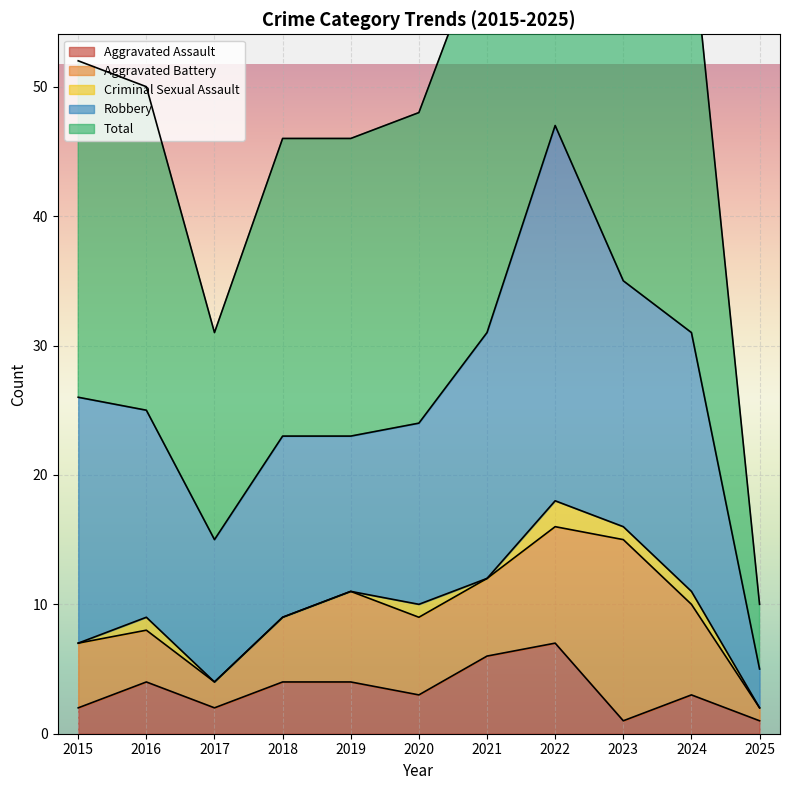

What are all the series names shown in the legend?

Aggravated Assault, Aggravated Battery, Criminal Sexual Assault, Robbery, Total